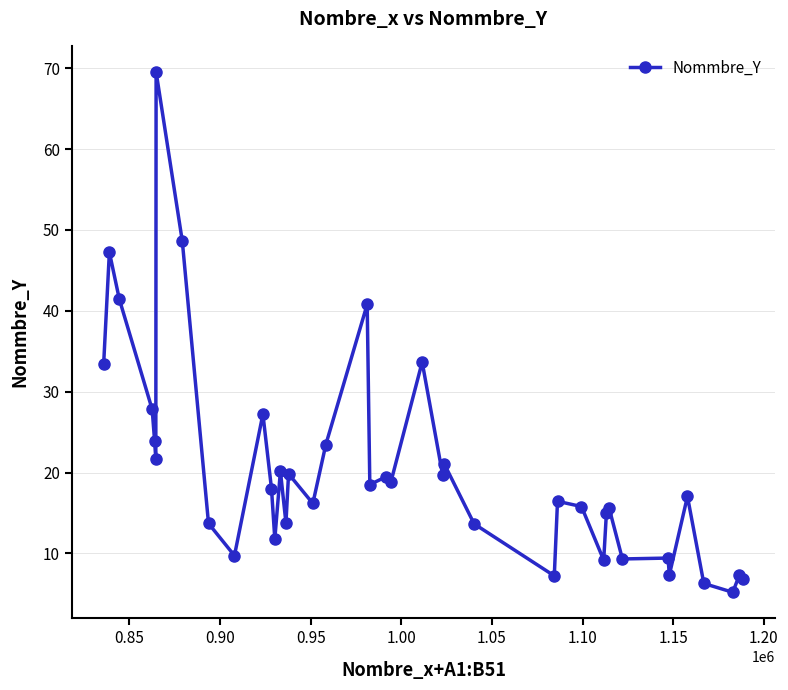

True or false: there are more than 1 points higher than both neighbors.

True